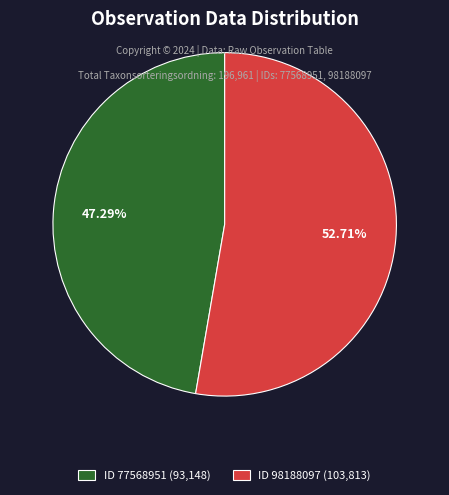

What is the majority slice?

ID 98188097 (103,813)